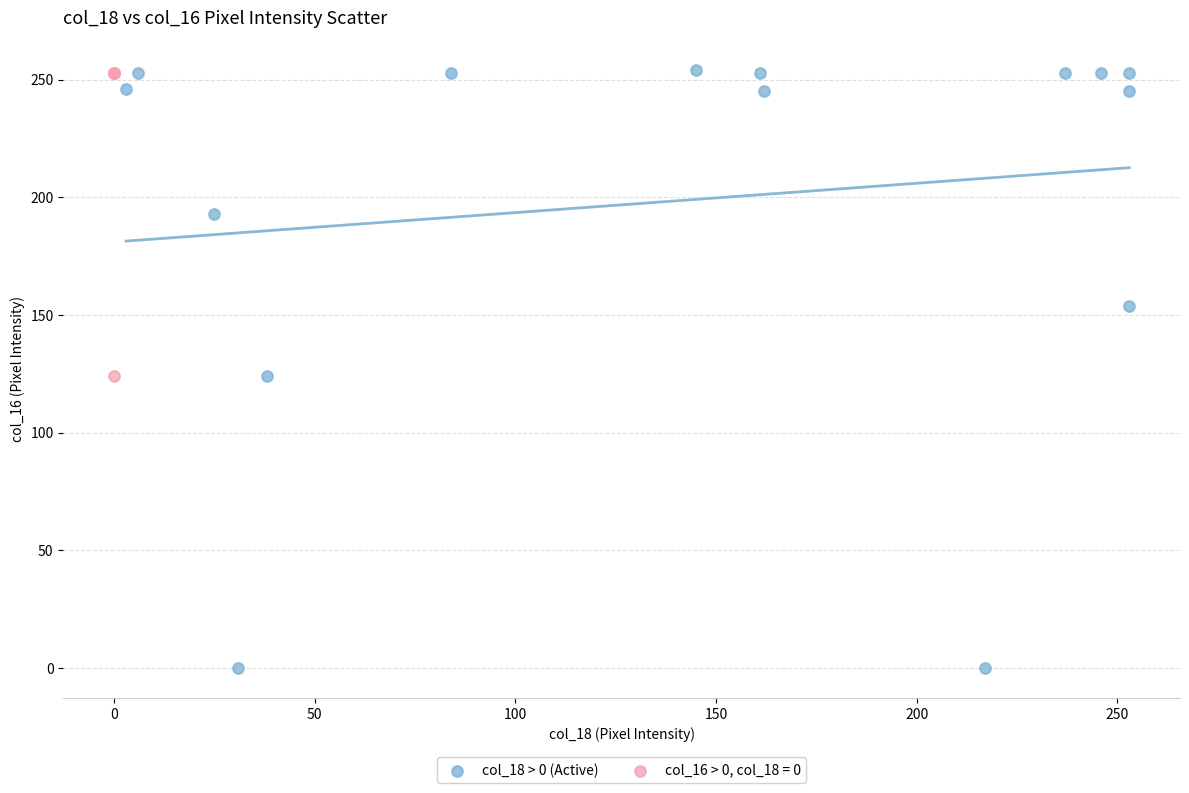

Which series has the largest Y range (max minus min)?

col_18 > 0 (Active)